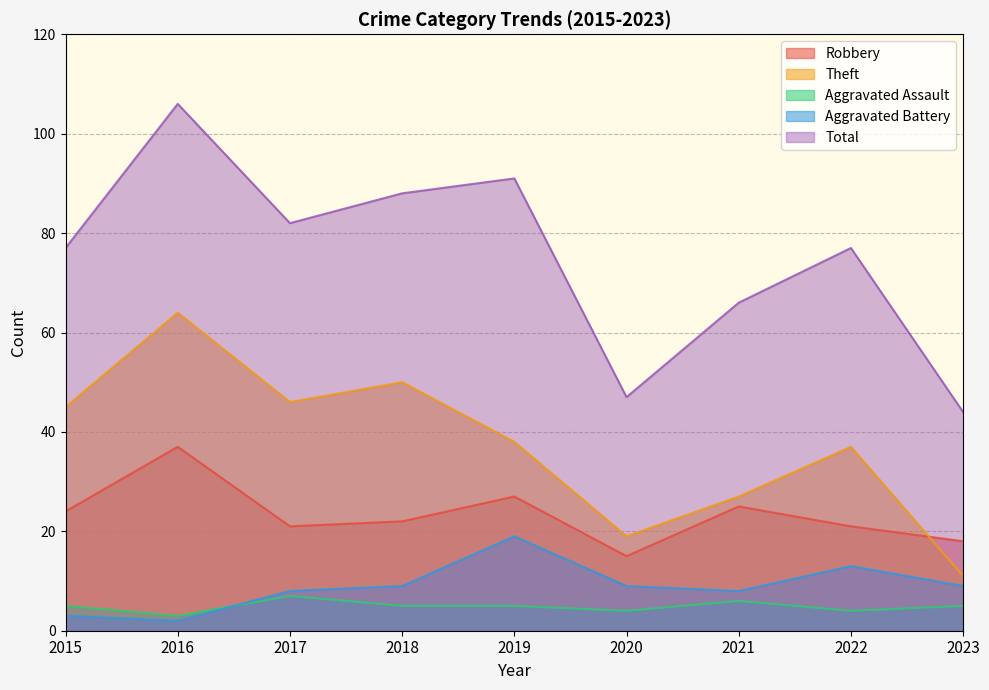

Count the number of categories in the chart.

9